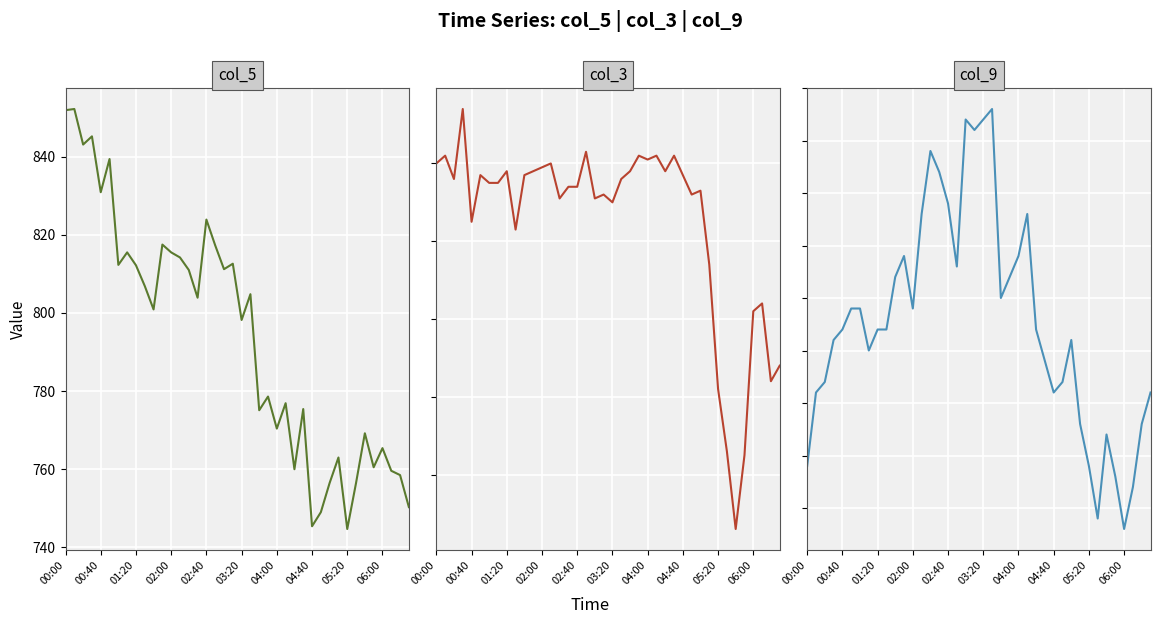

Rank the series by their maximum value, from lowest to highest.

col_9, col_3, col_5